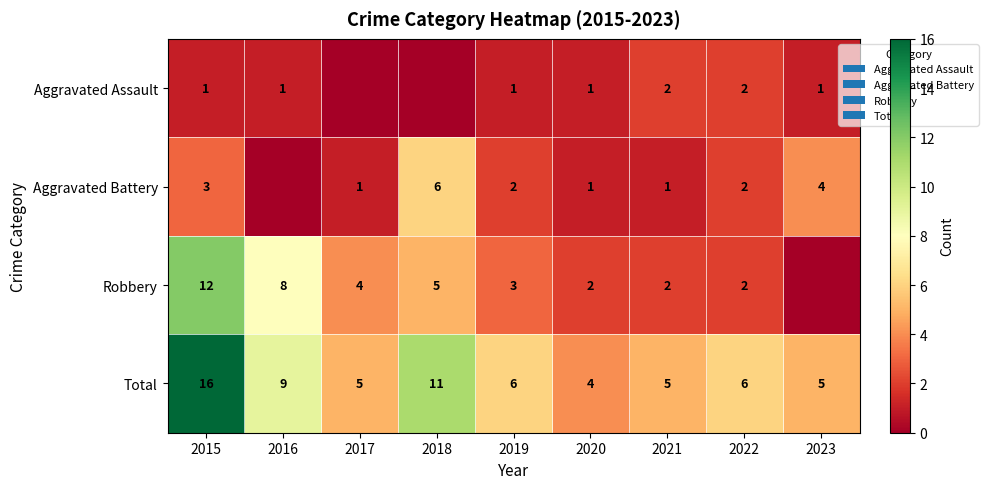

How many distinct data groups are displayed?

4